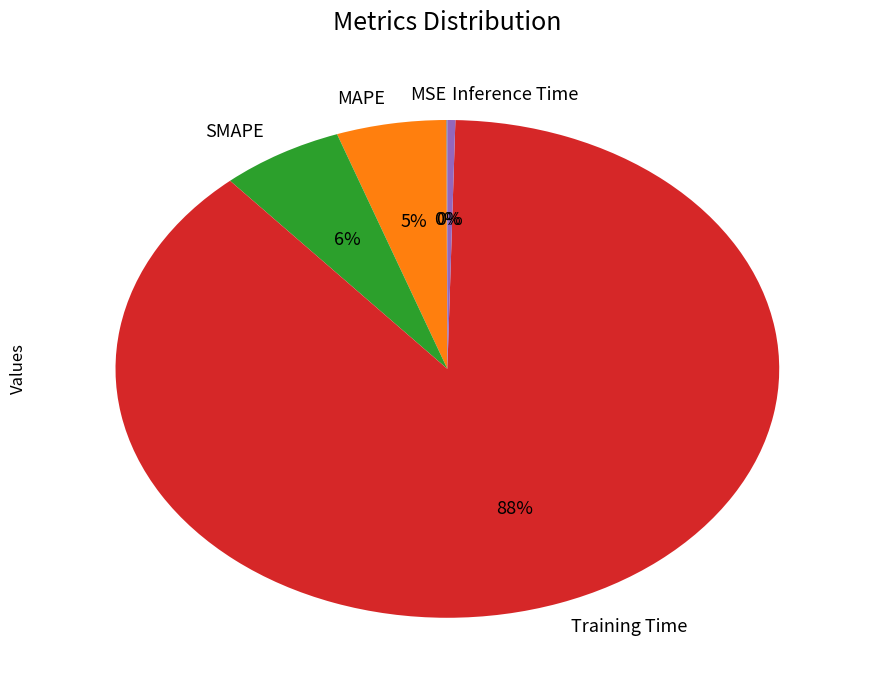

Is it true that Training Time is 99% of the pie?

False